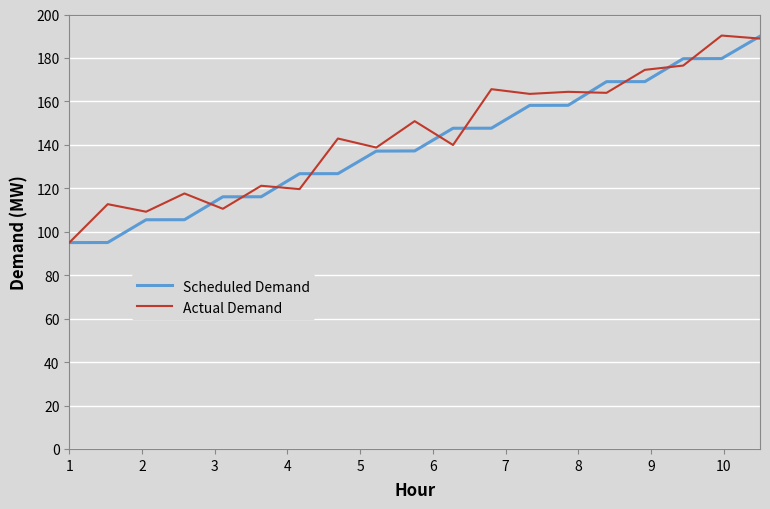

What is the smallest value displayed?

95.0